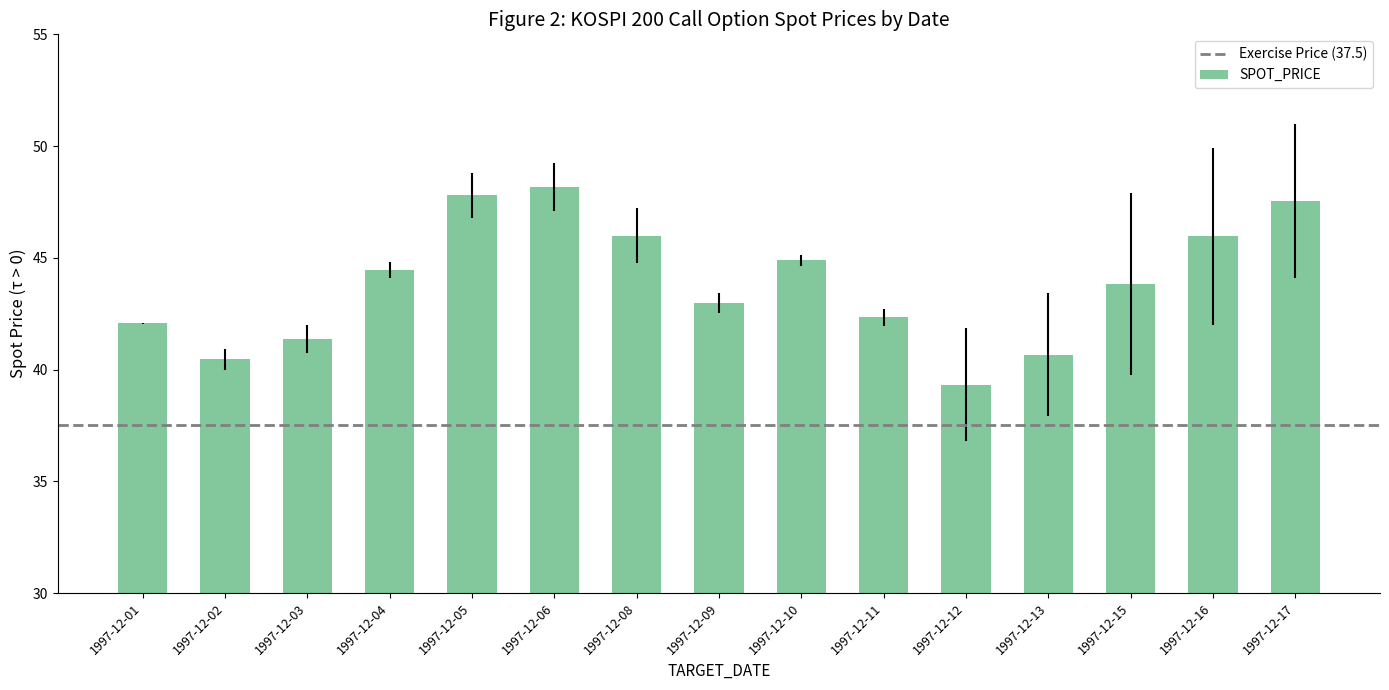

The chart shows a value of 76.1 at 1997-12-17. True or false?

False